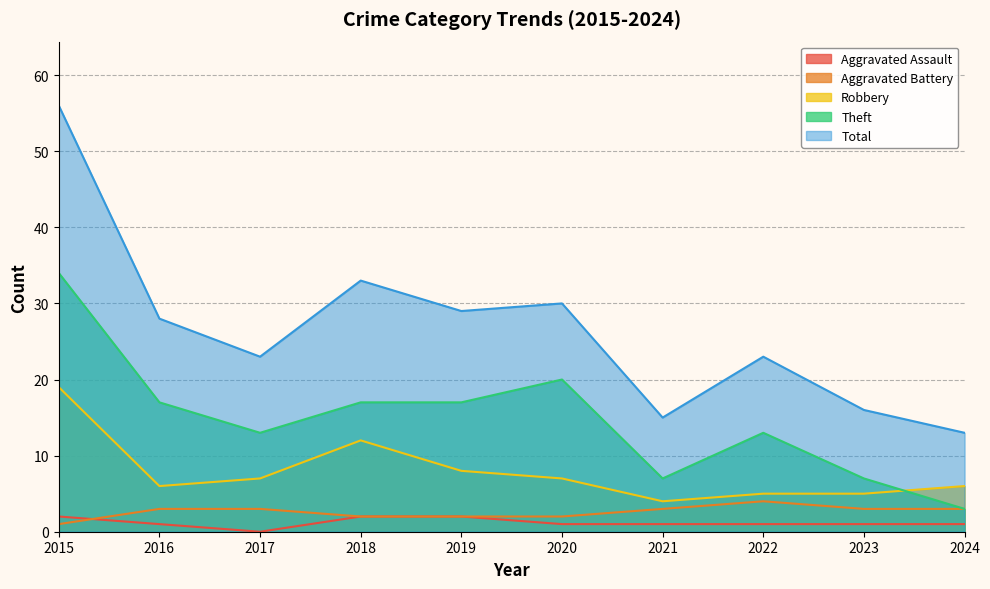

Does the chart have visible grid lines?

Yes